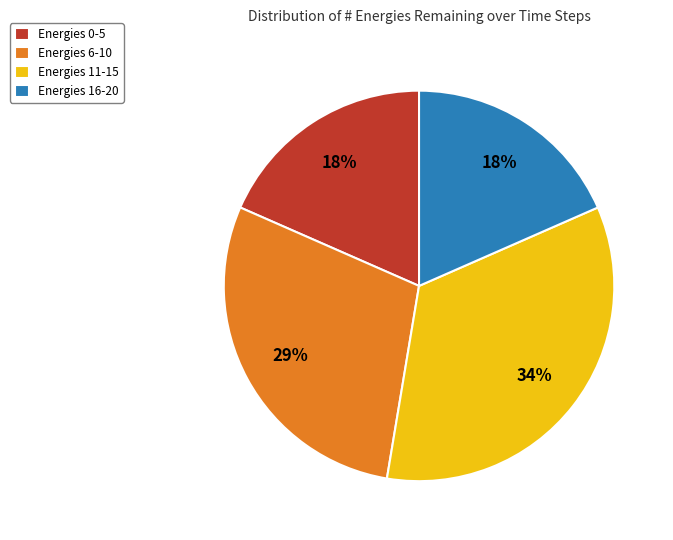

To the nearest percent, what is the difference between the largest and smallest slice percentages?

16%